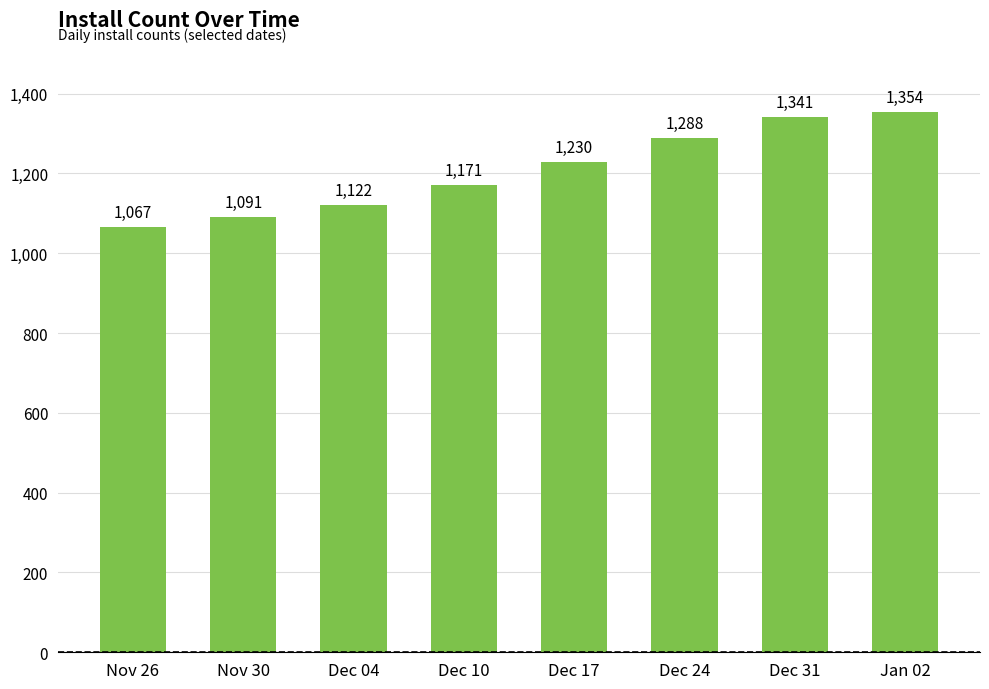

List the labels in order of value, smallest first.

Nov 26, Nov 30, Dec 04, Dec 10, Dec 17, Dec 24, Dec 31, Jan 02